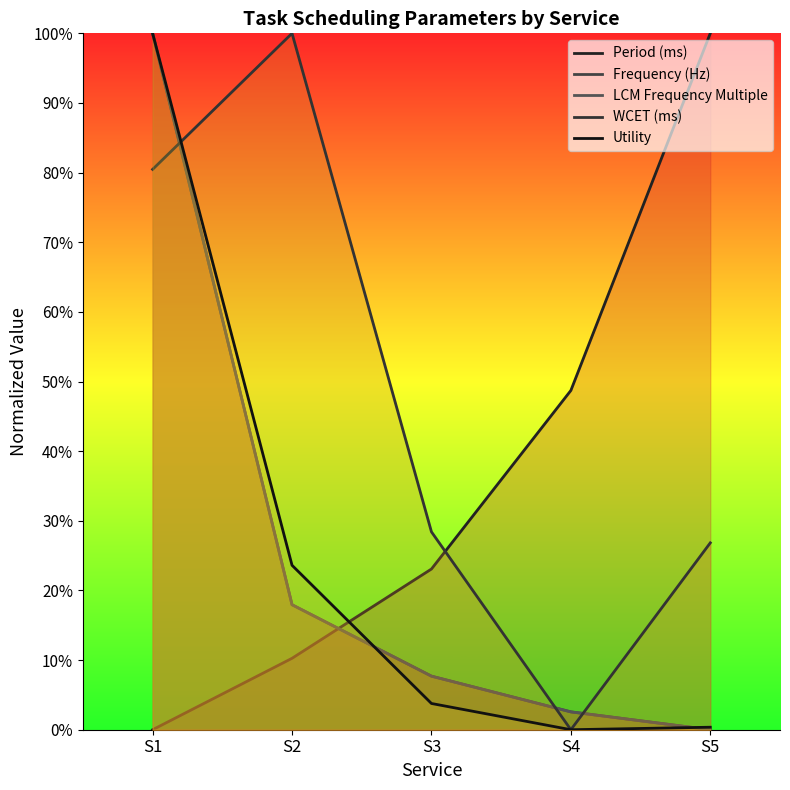

What value does the Period (ms) series have at S2?

0.1